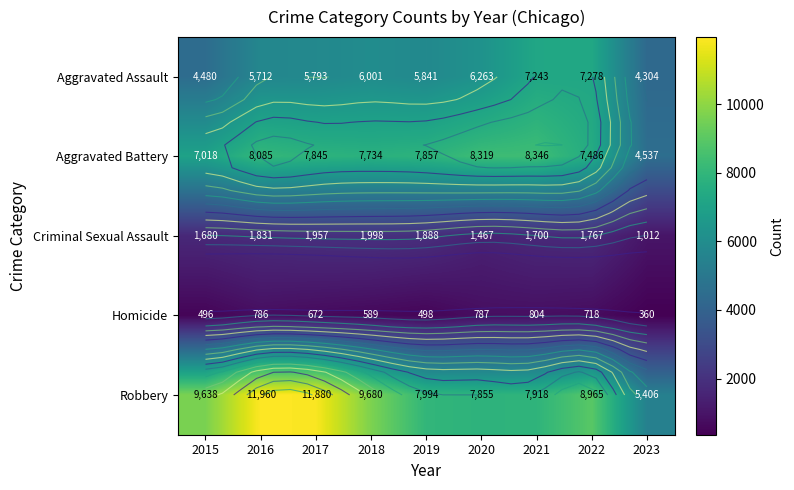

True or false: Robbery has a value of 4377 at 2015.

False